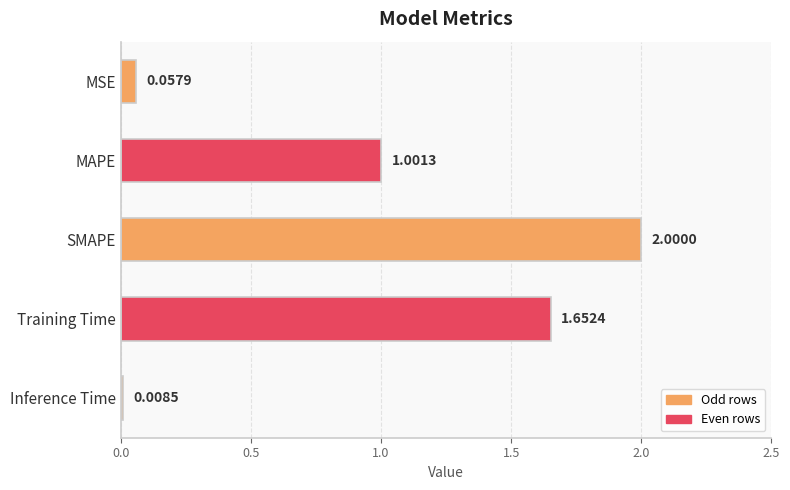

Rank the categories by value from lowest to highest.

Inference Time, MSE, MAPE, Training Time, SMAPE